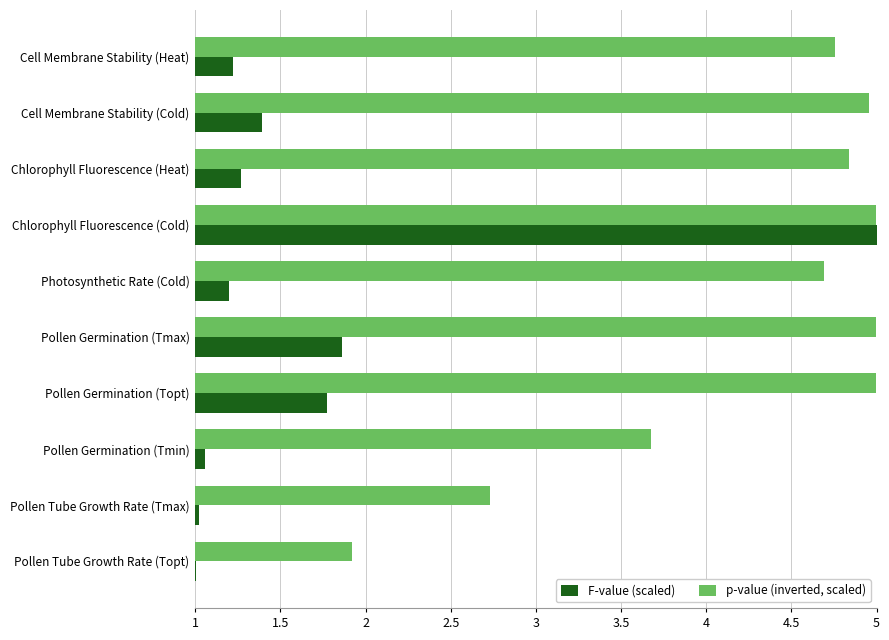

Which series has the widest spread of values?

F-value (scaled)